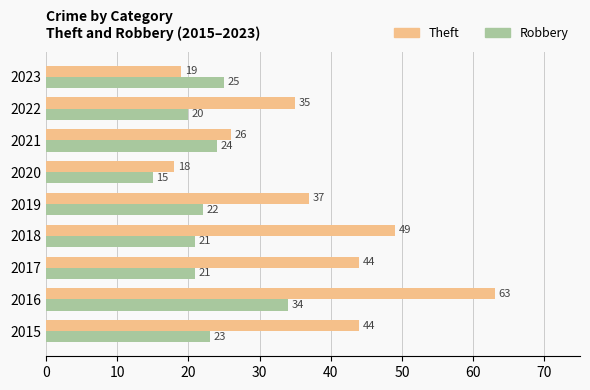

What is the spread (max minus min) of values at 2019?

15